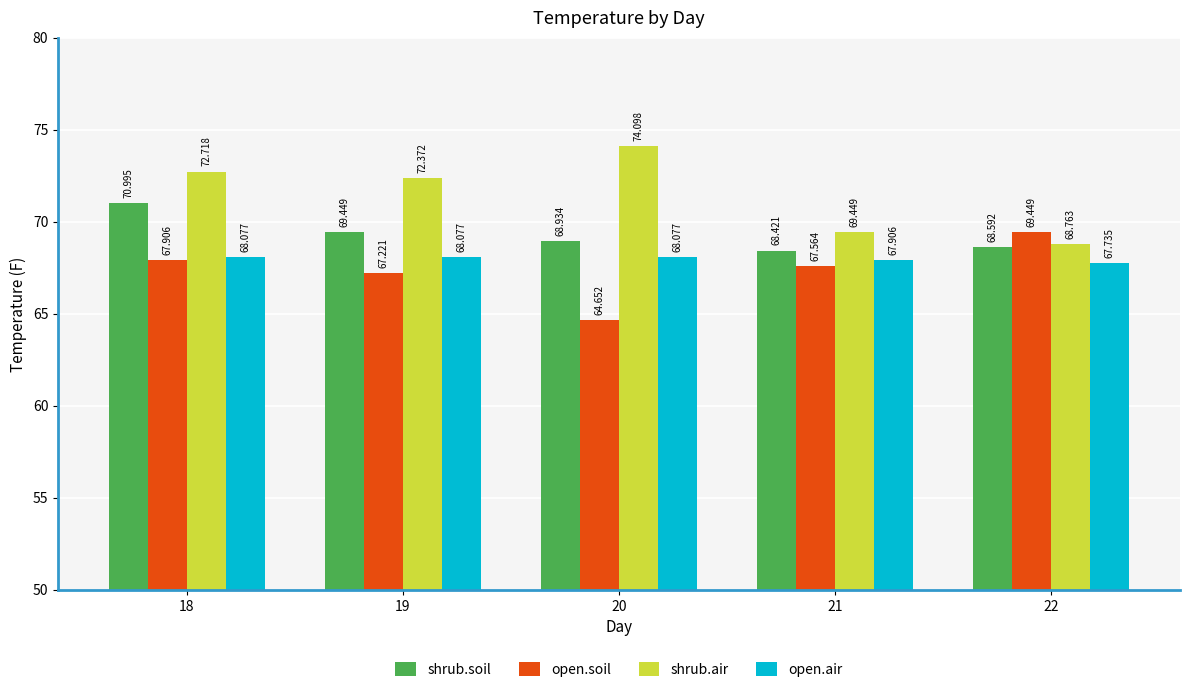

What is the difference between the highest and lowest values at 22?

1.7